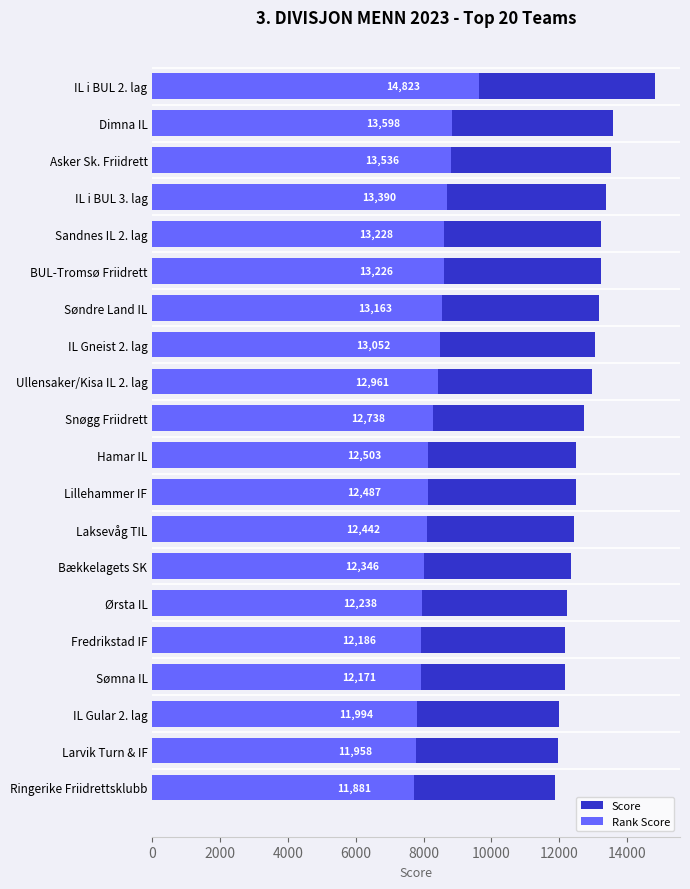

At BUL-Tromsø Friidrett, list the series in order from smallest to largest.

Rank Score, Score